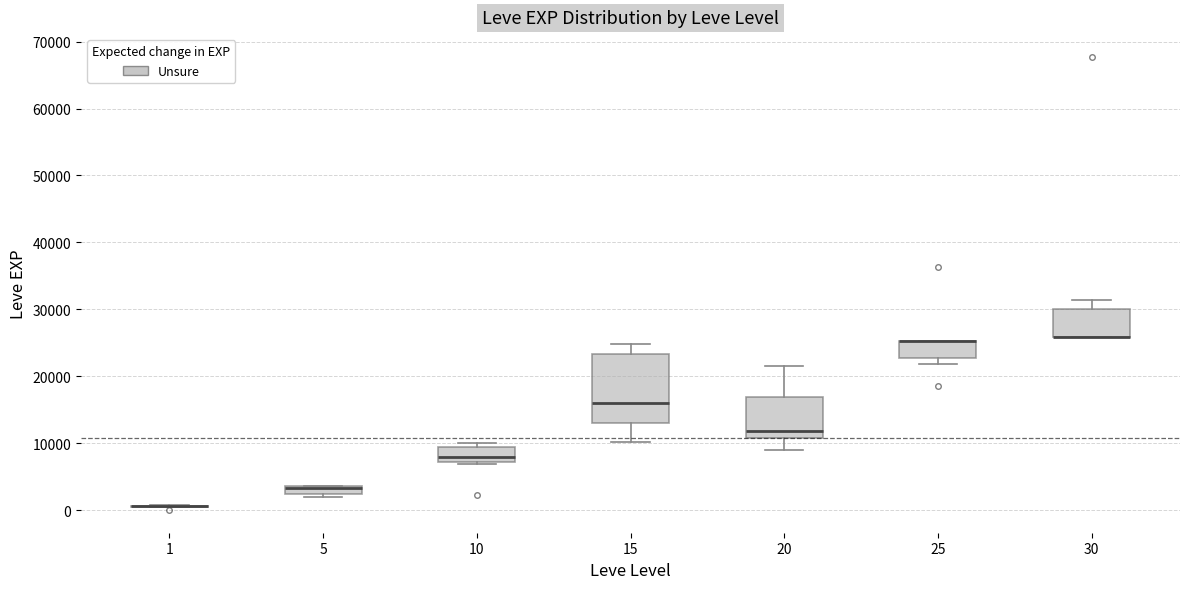

Which box is the tallest, from its lower edge to its upper edge?

15